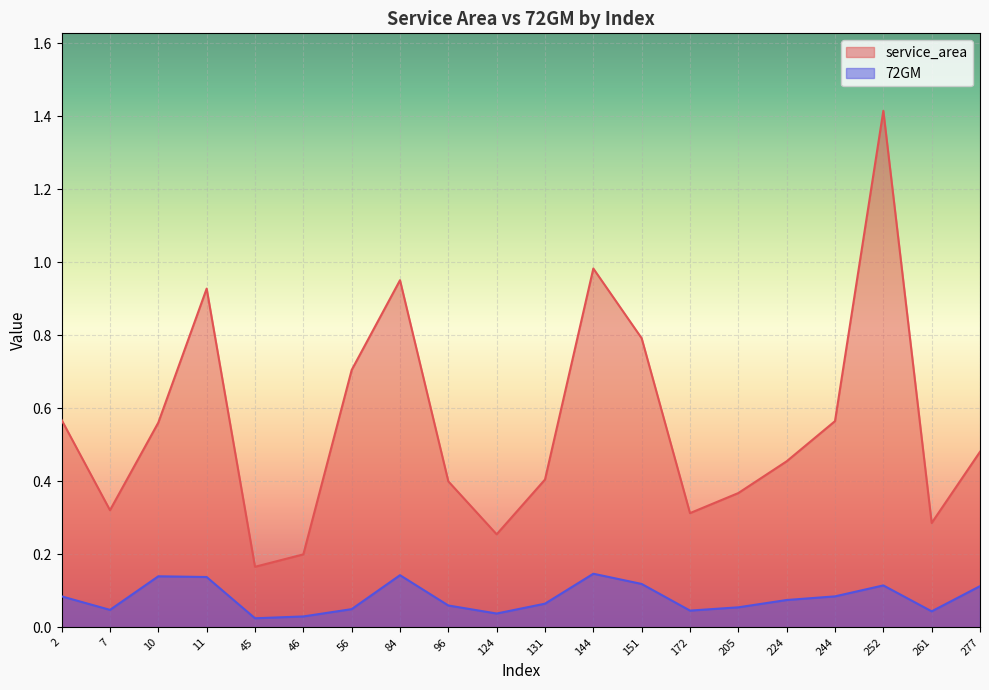

True or false: 72GM and service_area cross at least once.

False